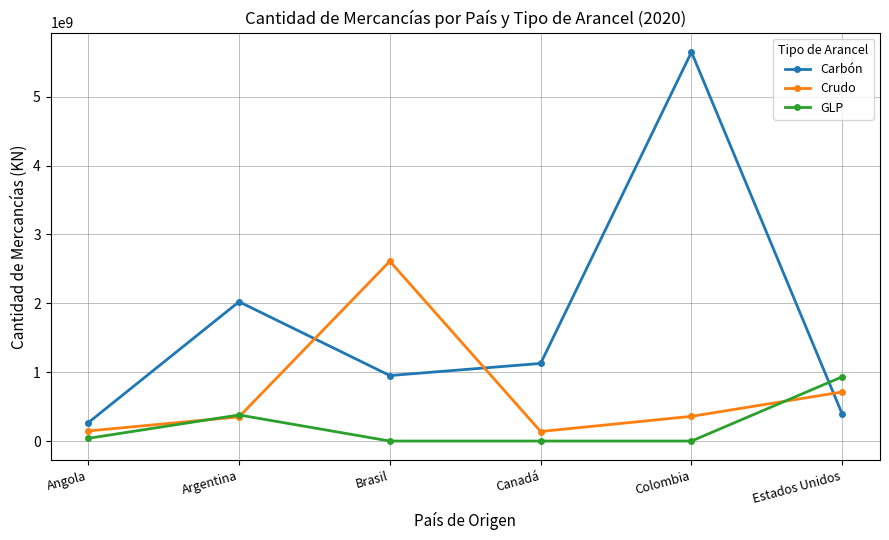

The value of GLP at Colombia is 41651.9. True or false?

True